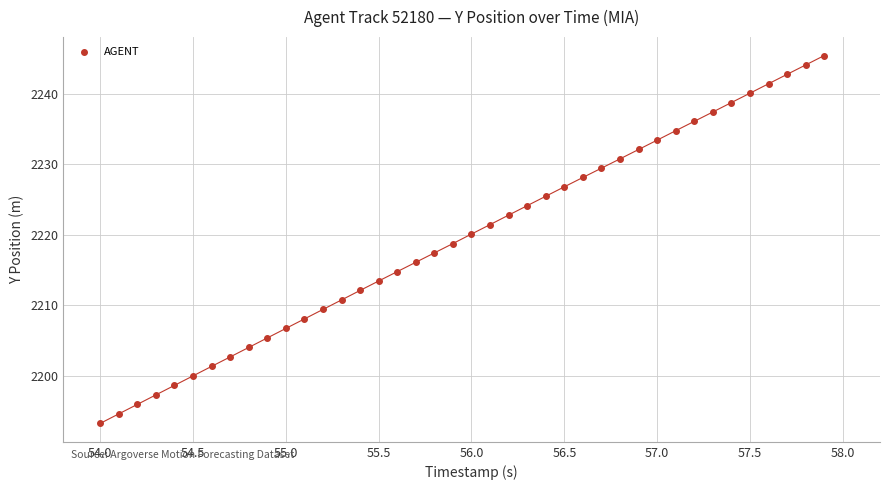

What is the range of Y values (max minus min)?

52.3